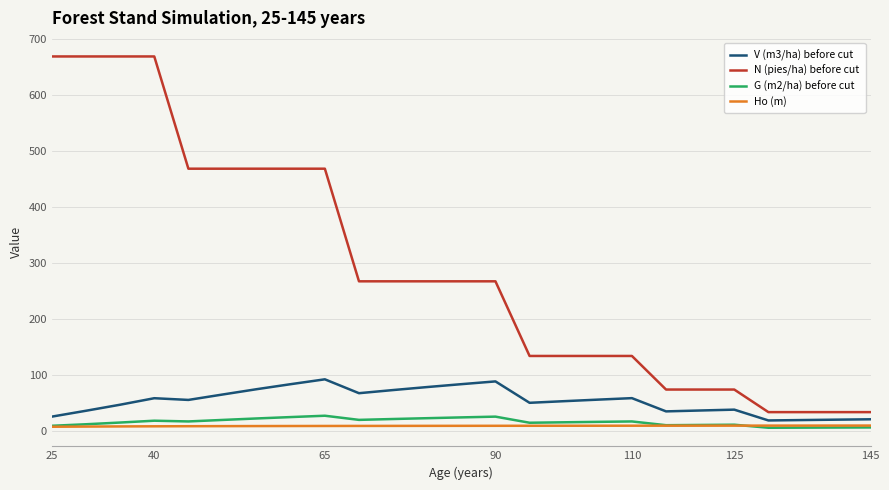

What is the highest value of the G (m2/ha) before cut series?

26.6